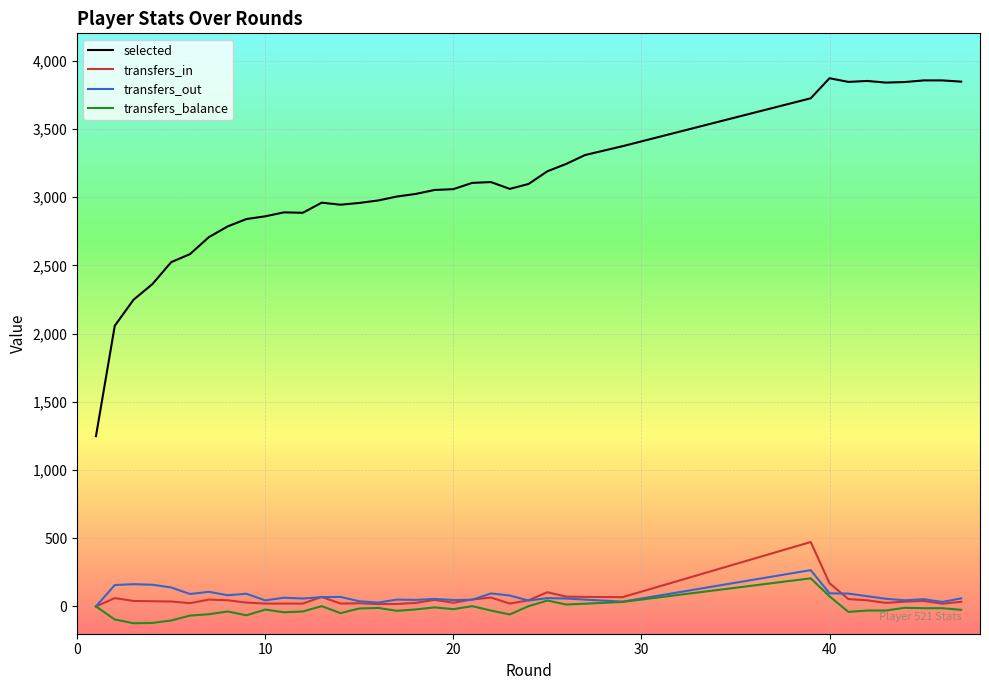

What is the minimum value shown in the chart?

-123